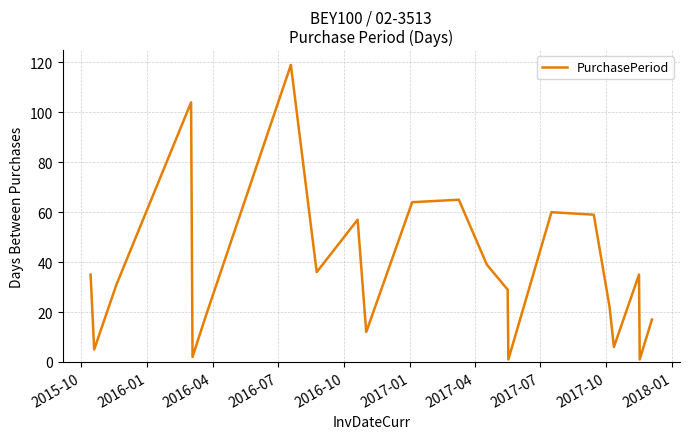

How many lines are shown in the chart?

1